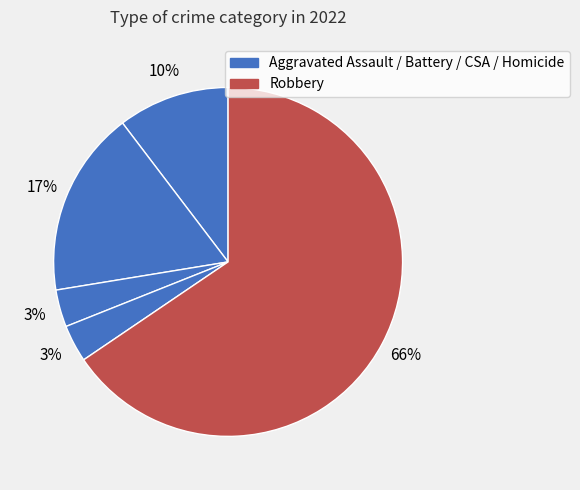

To the nearest percent, what is the average slice percentage?

20%